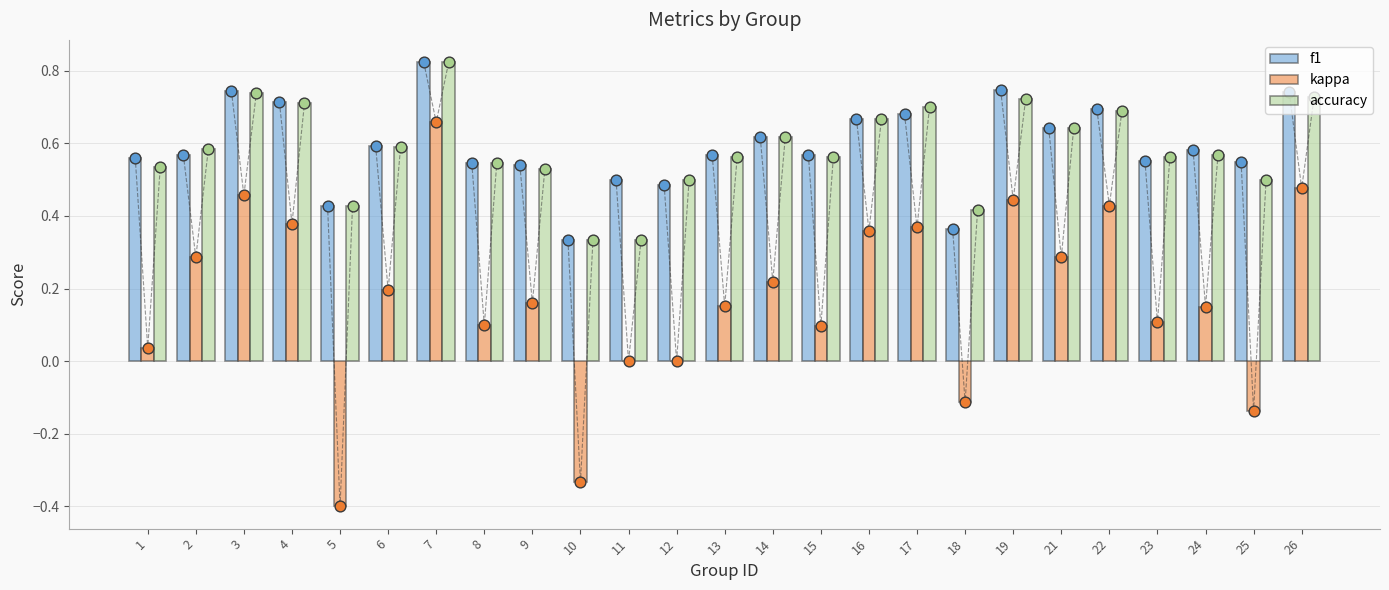

At which category is the sum across all series the highest?

7